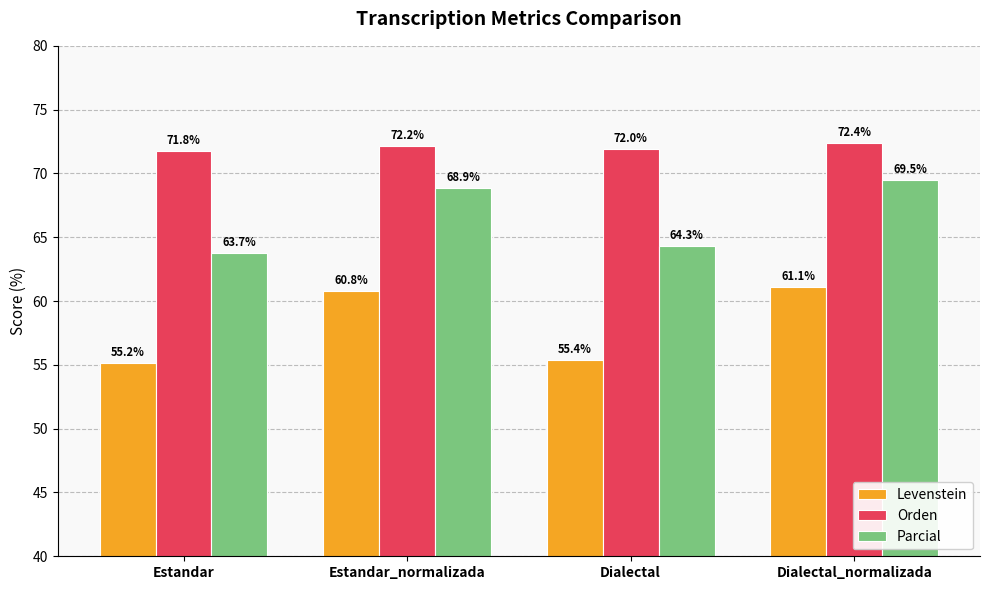

What is the difference between the highest and lowest values at Dialectal?

16.5